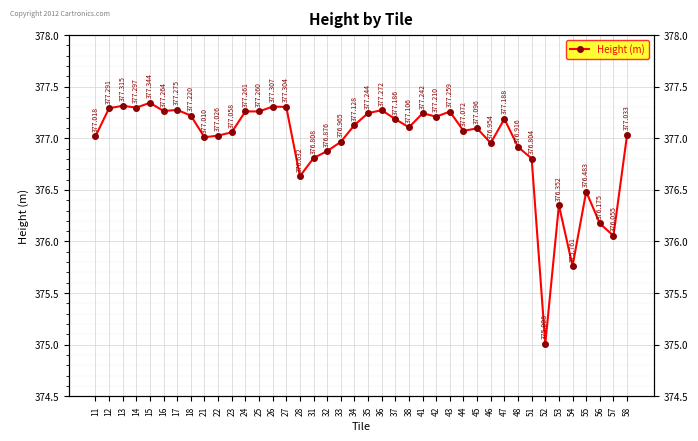

Approximately how many times larger is the value at 45 compared to 34?

1.0